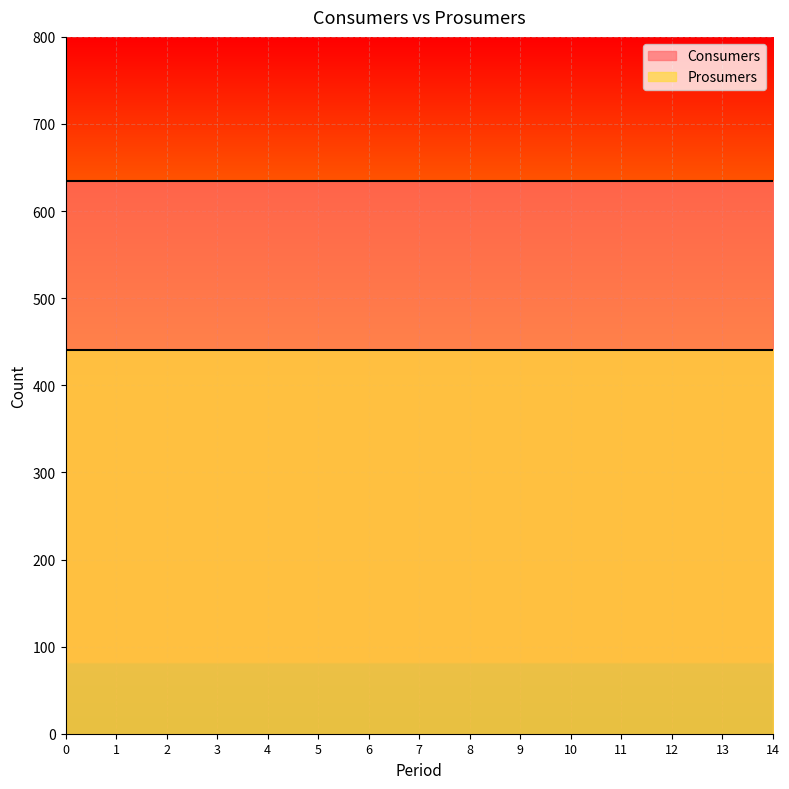

What is the sum of the Consumers values at 4 and 3?

1270